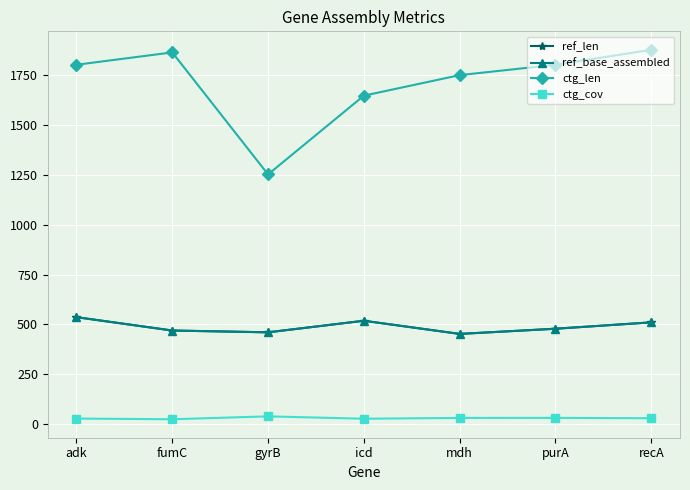

Which series has the largest range (max minus min)?

ctg_len